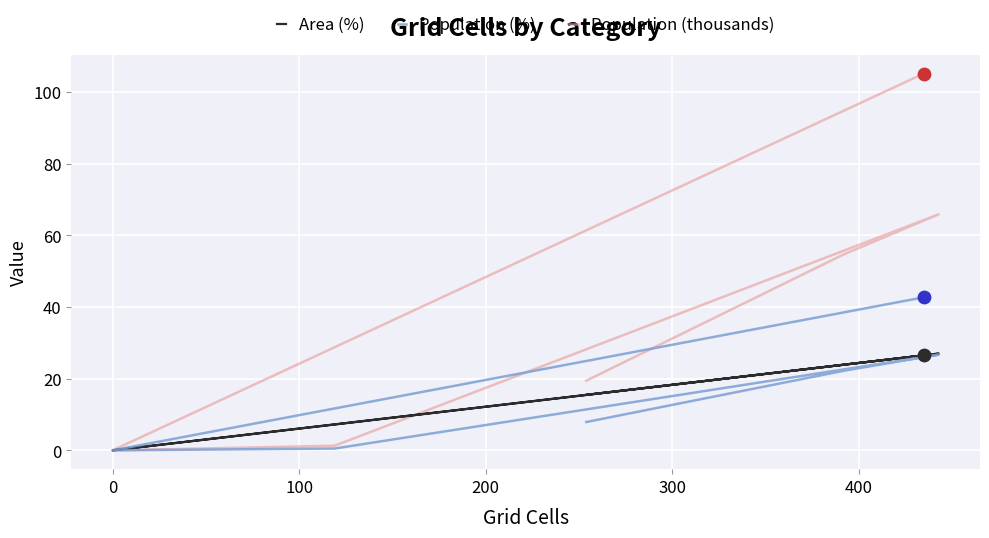

What is the total value across all series at 400?

174.3